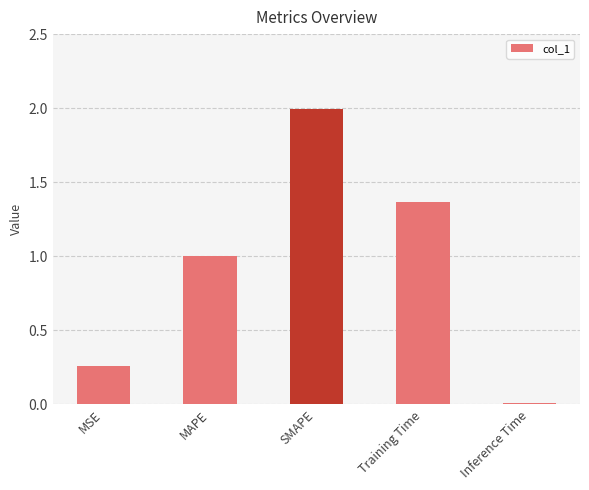

What value does the data have at SMAPE?

2.0